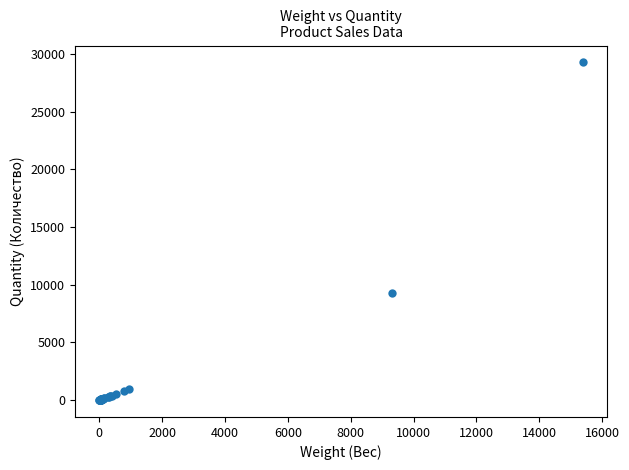

What Y value in the scatter plot is closest to 14630?

9305.5